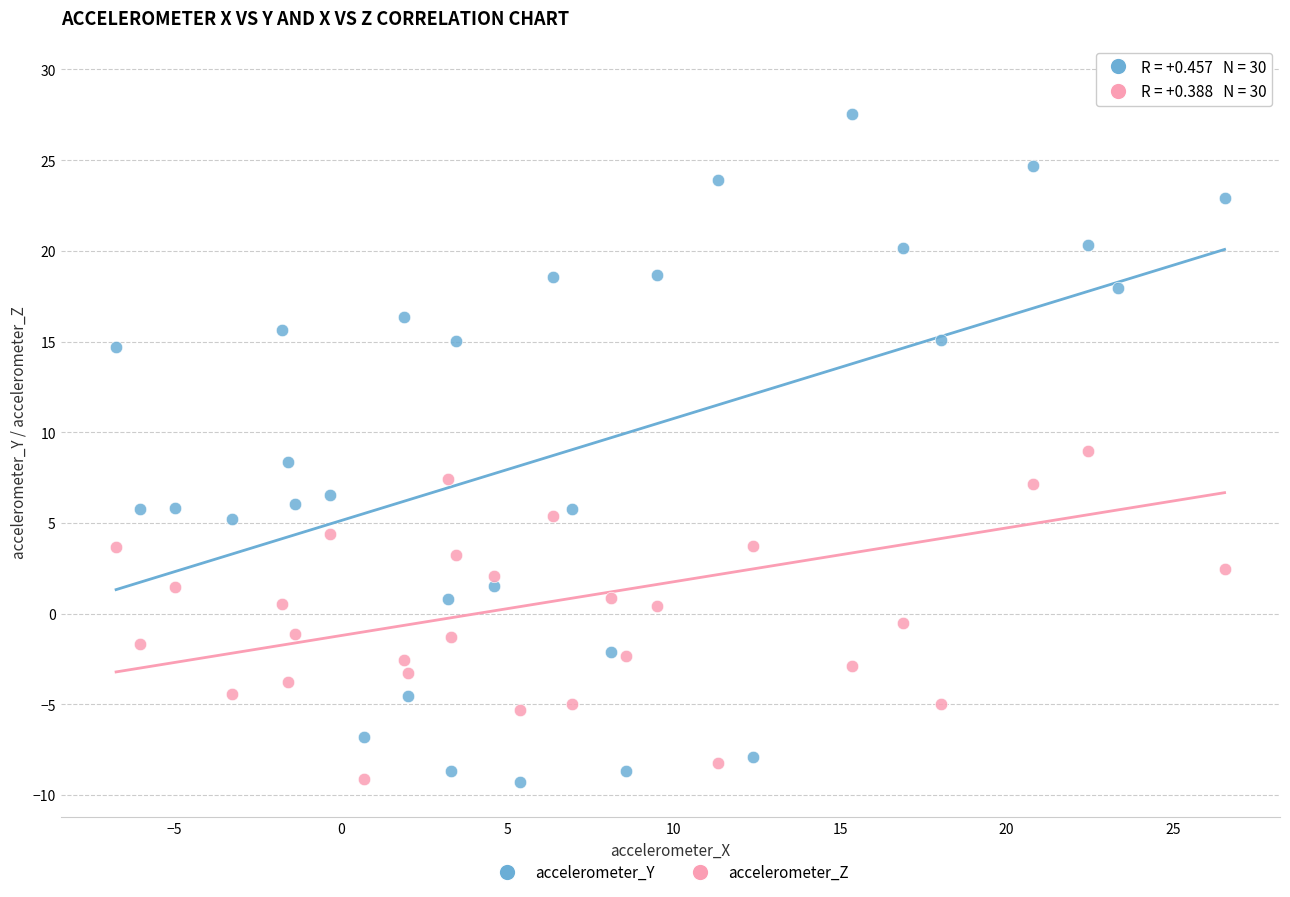

Which series contains the highest Y value?

accelerometer_Z